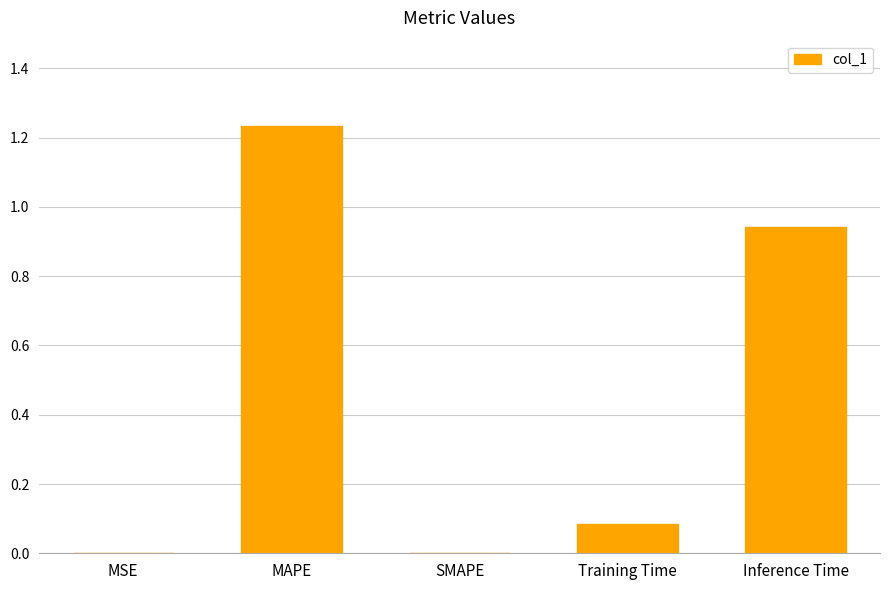

Which category has the highest value across all series?

MAPE